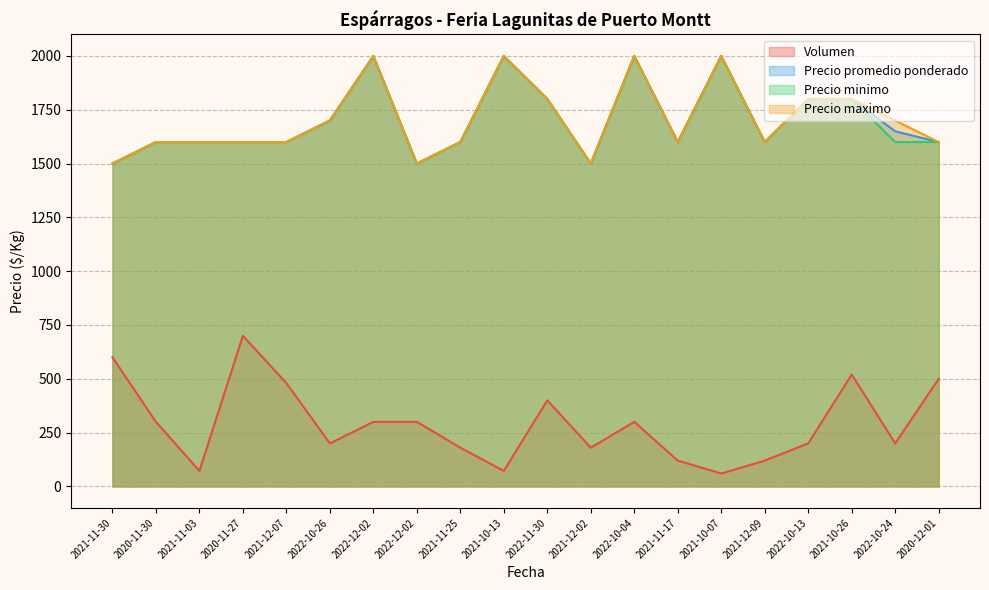

What is the minimum value for Precio promedio ponderado?

1500